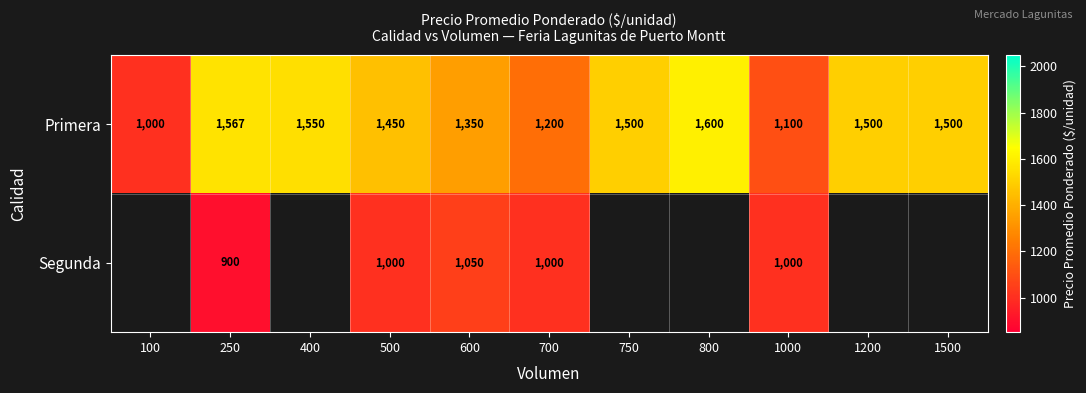

The Primera series shows 1550 at 400. True or false?

True